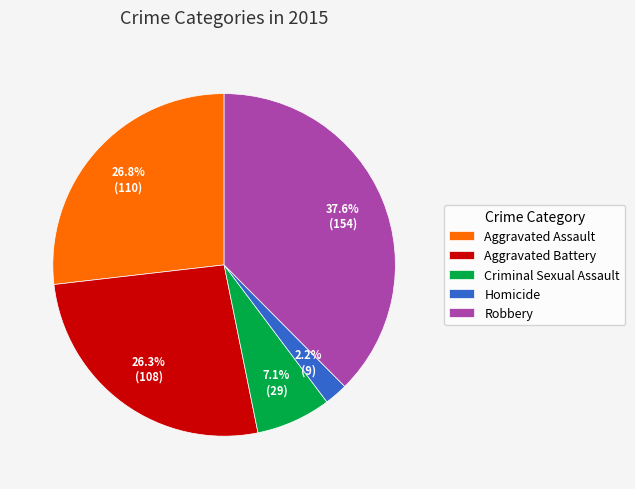

To the nearest percent, what portion does Criminal Sexual Assault represent?

7%